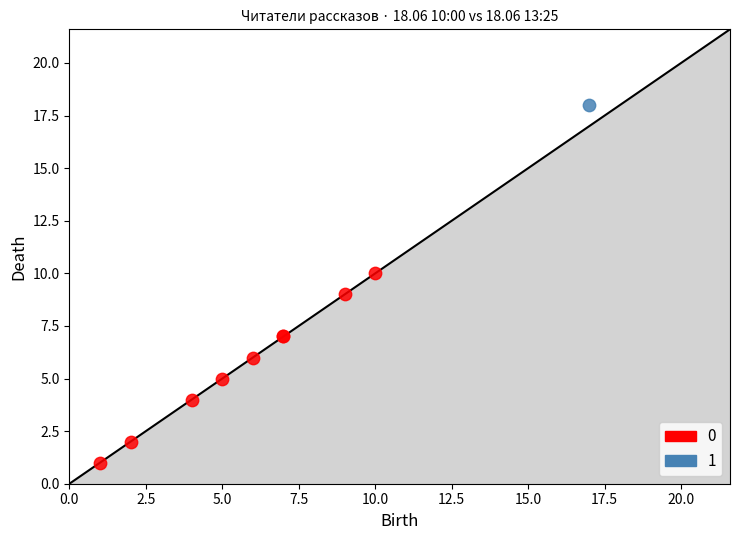

Which series reaches the maximum Y coordinate?

1